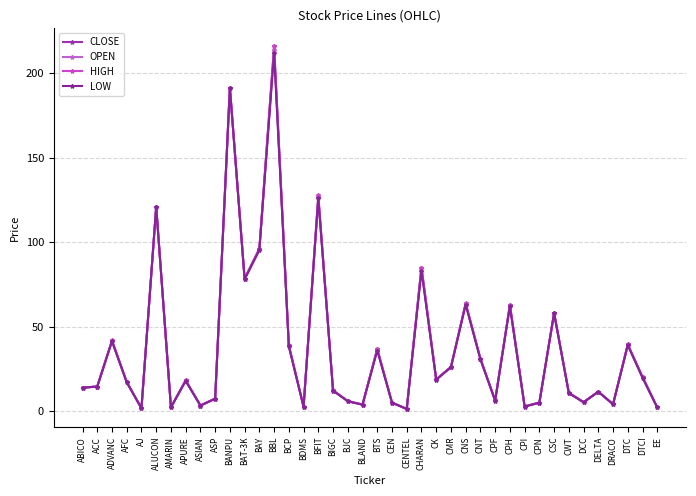

At DTCI, list the series in order from smallest to largest.

CLOSE, LOW, OPEN, HIGH